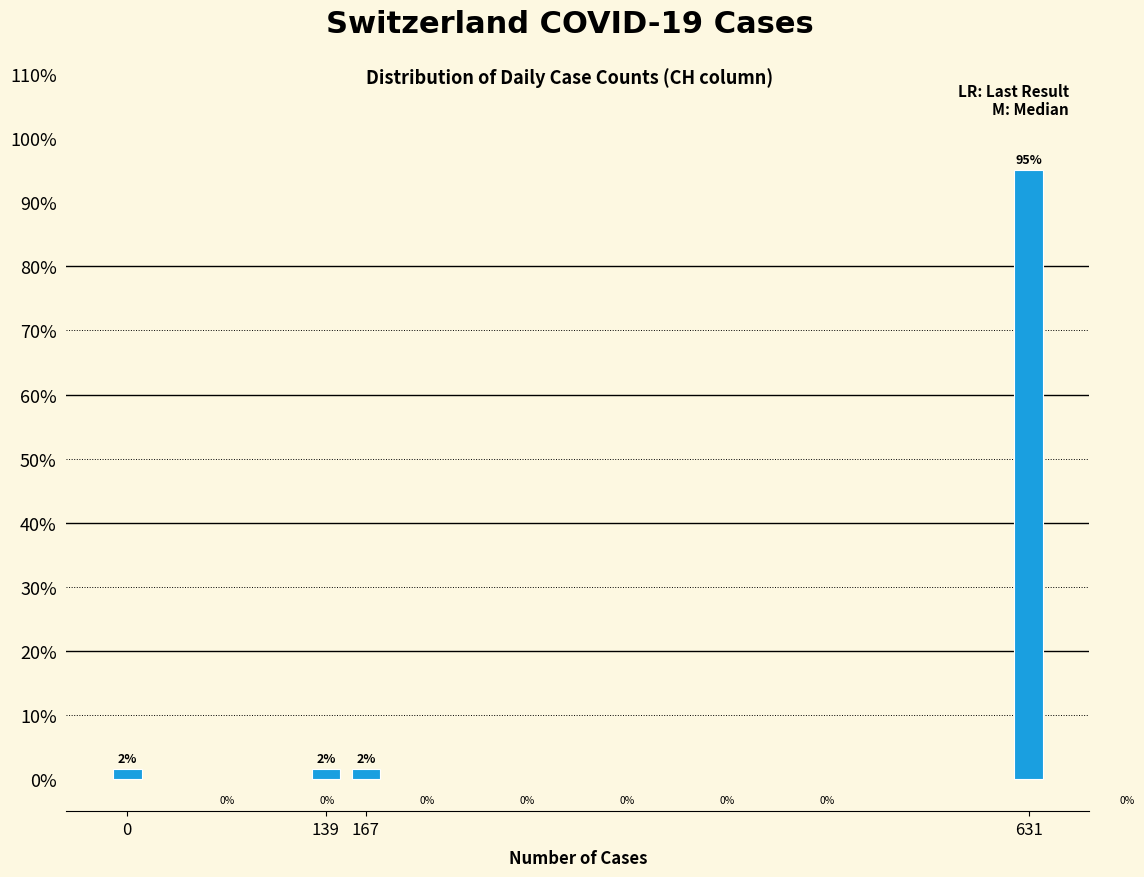

Does the chart contain any negative values?

No